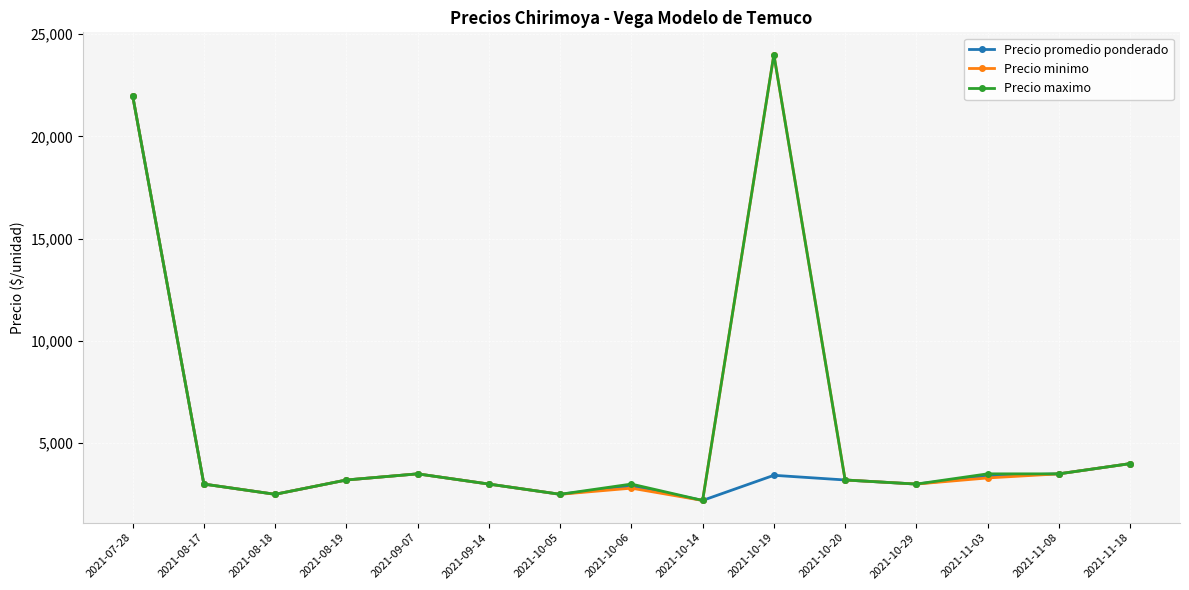

Where does the Precio maximo series first go above 3200?

2021-07-28